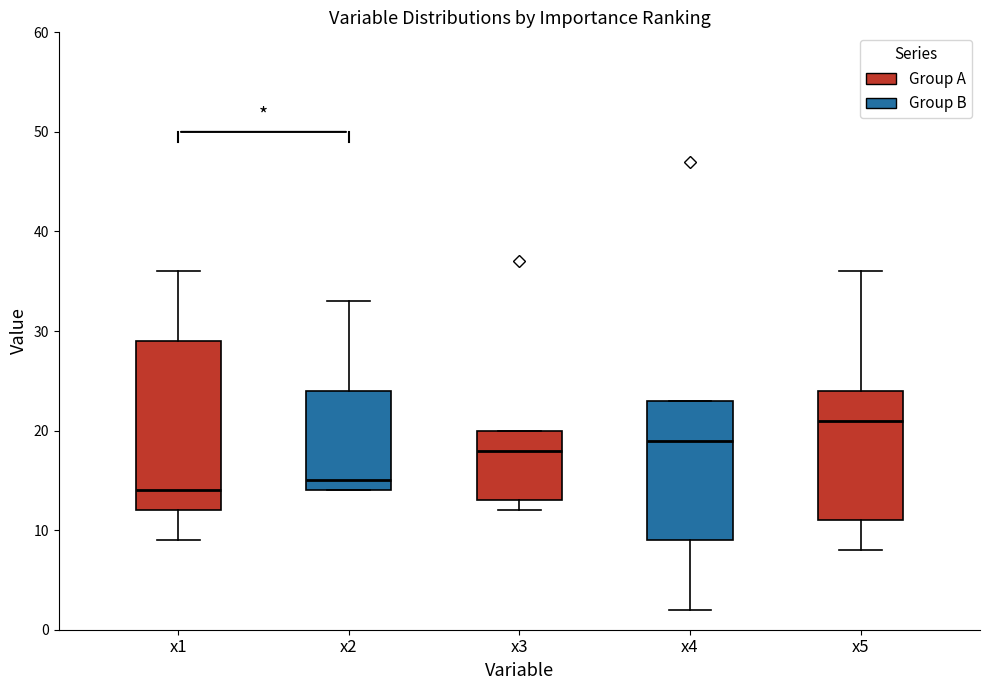

Comparing the boxes themselves (not the whiskers), which one is the tallest?

x1